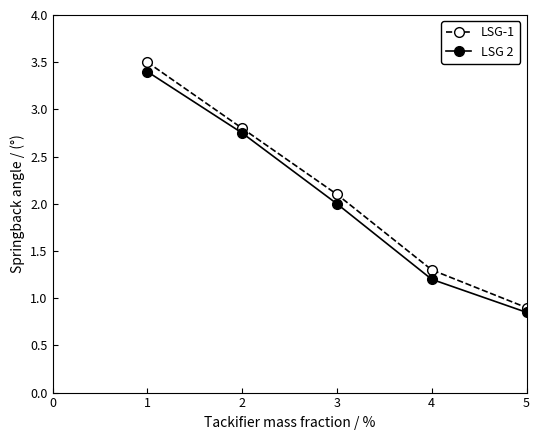

What are all the series names shown in the legend?

LSG-1, LSG 2